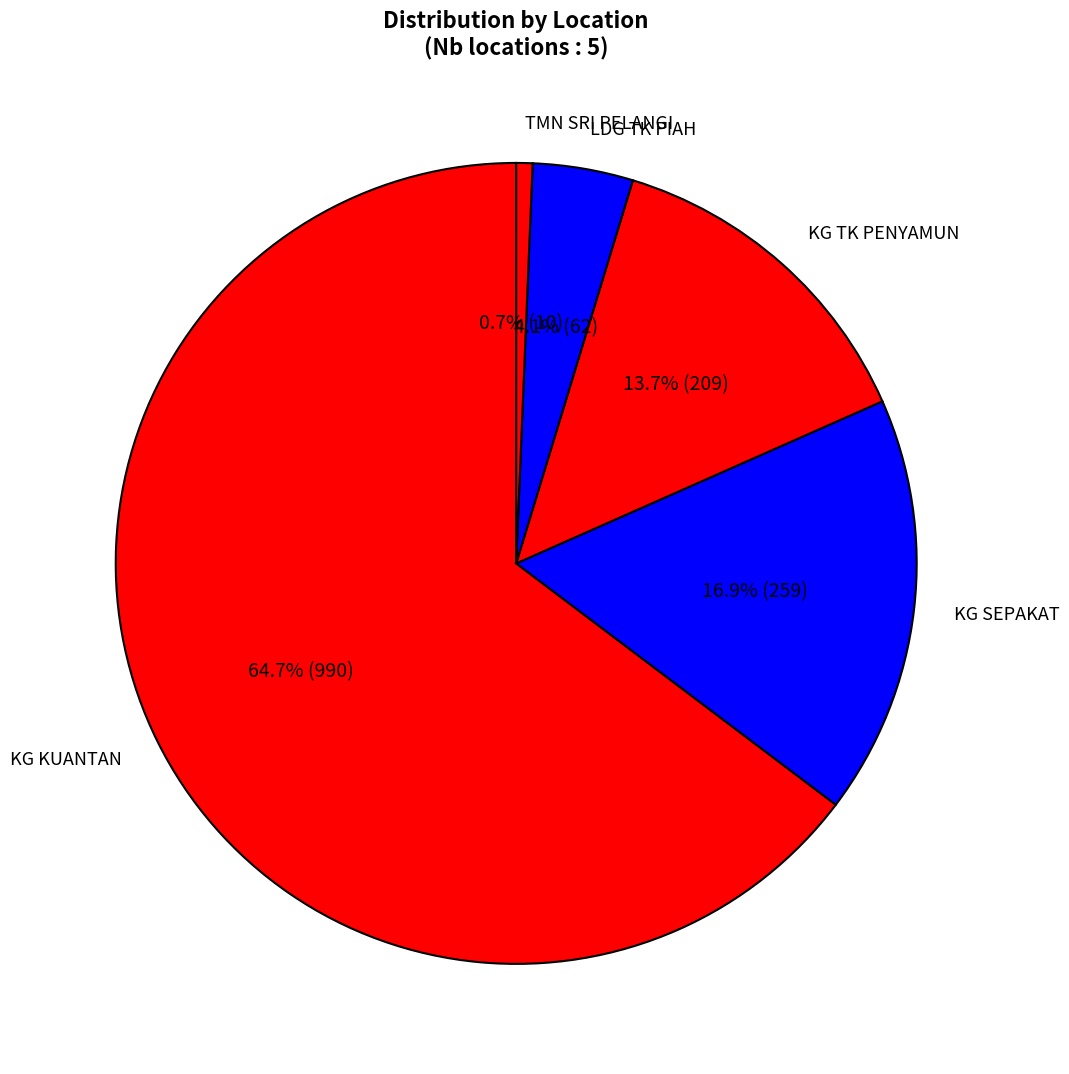

To the nearest percent, what is the combined percentage of KG KUANTAN and KG TK PENYAMUN?

78%